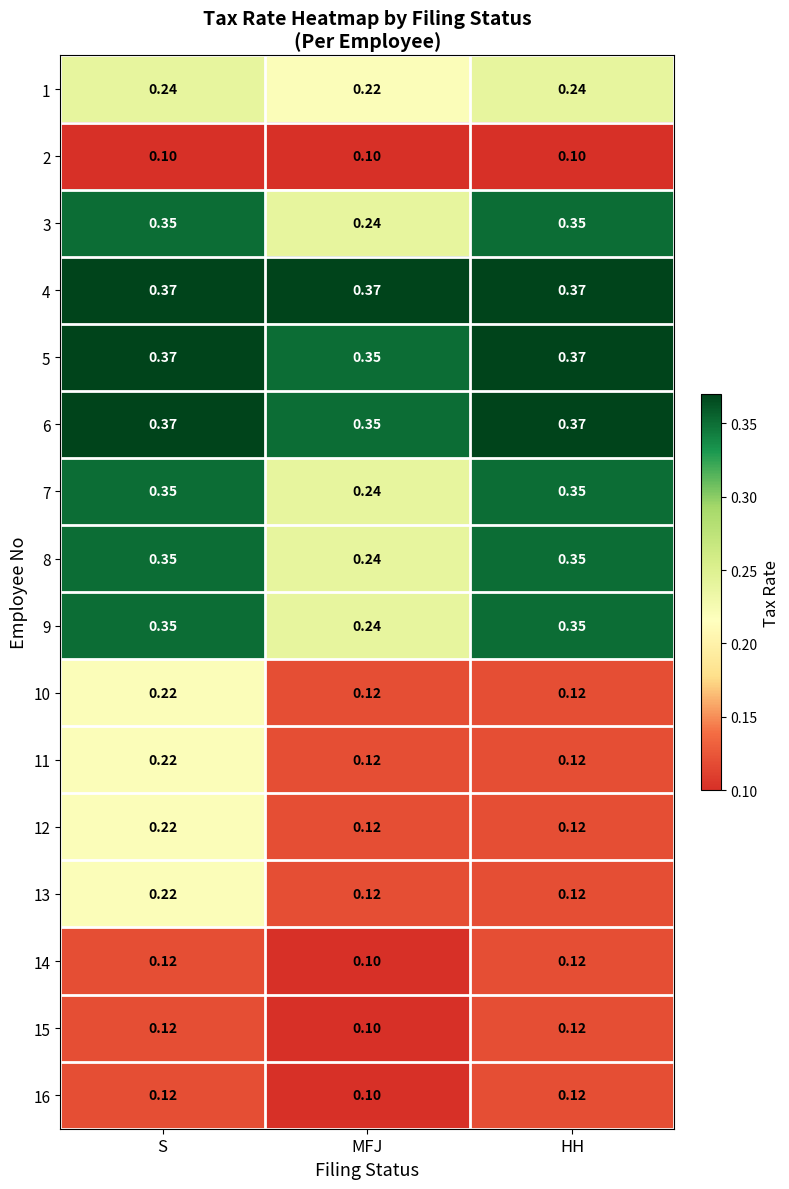

Is the value of 1 at S greater than the value of 11 at S?

Yes